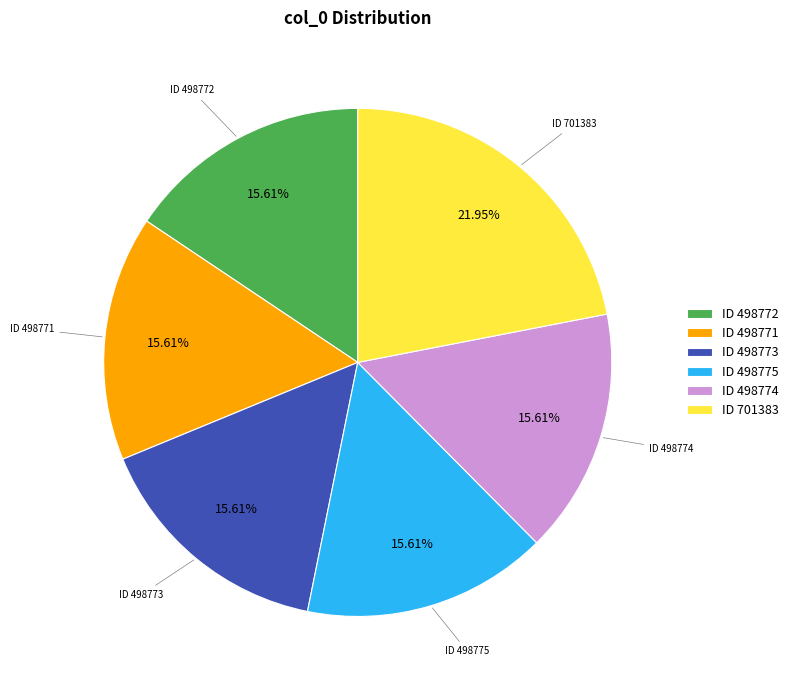

What is the ratio of the value at ID 701383 to the value at ID 498775?

1.4